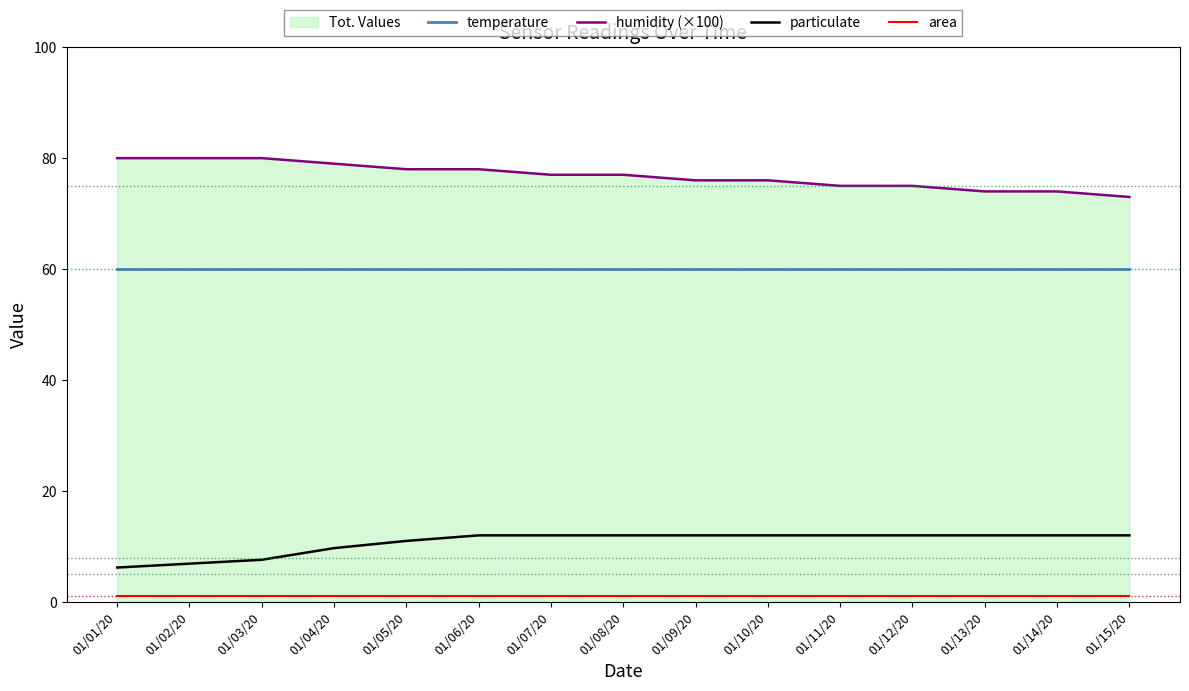

Reading right to left, extract all data points from this chart.

temperature: 01/15/20=60.0	01/14/20=60.0	01/13/20=60.0	01/12/20=60.0	01/11/20=60.0	01/10/20=60.0	01/09/20=60.0	01/08/20=60.0	01/07/20=60.0	01/06/20=60.0	01/05/20=60.0	01/04/20=60.0	01/03/20=60.0	01/02/20=60.0	01/01/20=60.0
humidity (×100): 01/15/20=73.0	01/14/20=74.0	01/13/20=74.0	01/12/20=75.0	01/11/20=75.0	01/10/20=76.0	01/09/20=76.0	01/08/20=77.0	01/07/20=77.0	01/06/20=78.0	01/05/20=78.0	01/04/20=79.0	01/03/20=80.0	01/02/20=80.0	01/01/20=80.0
particulate: 01/15/20=12.0	01/14/20=12.0	01/13/20=12.0	01/12/20=12.0	01/11/20=12.0	01/10/20=12.0	01/09/20=12.0	01/08/20=12.0	01/07/20=12.0	01/06/20=12.0	01/05/20=11.0	01/04/20=9.7	01/03/20=7.6	01/02/20=6.9	01/01/20=6.2
area: 01/15/20=1.0	01/14/20=1.0	01/13/20=1.0	01/12/20=1.0	01/11/20=1.0	01/10/20=1.0	01/09/20=1.0	01/08/20=1.0	01/07/20=1.0	01/06/20=1.0	01/05/20=1.0	01/04/20=1.0	01/03/20=1.0	01/02/20=1.0	01/01/20=1.0